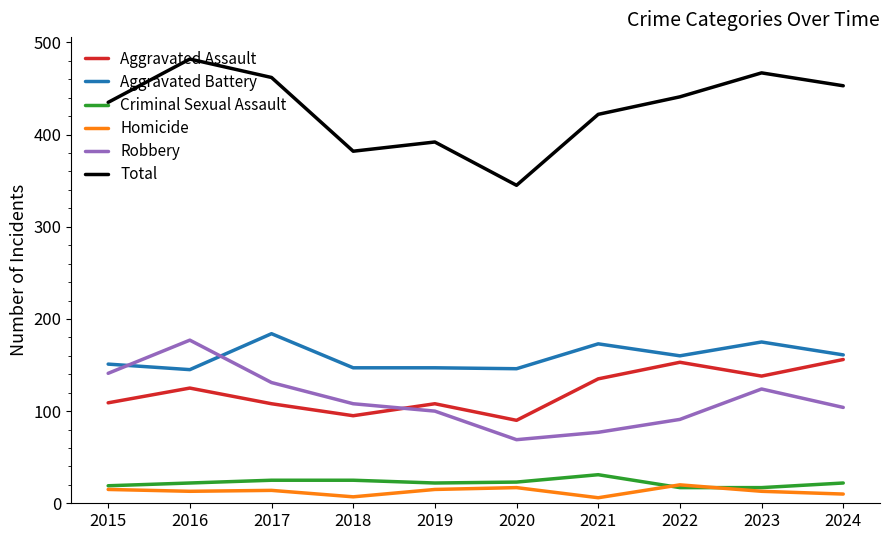

Where does the Robbery series first go above 108?

2015